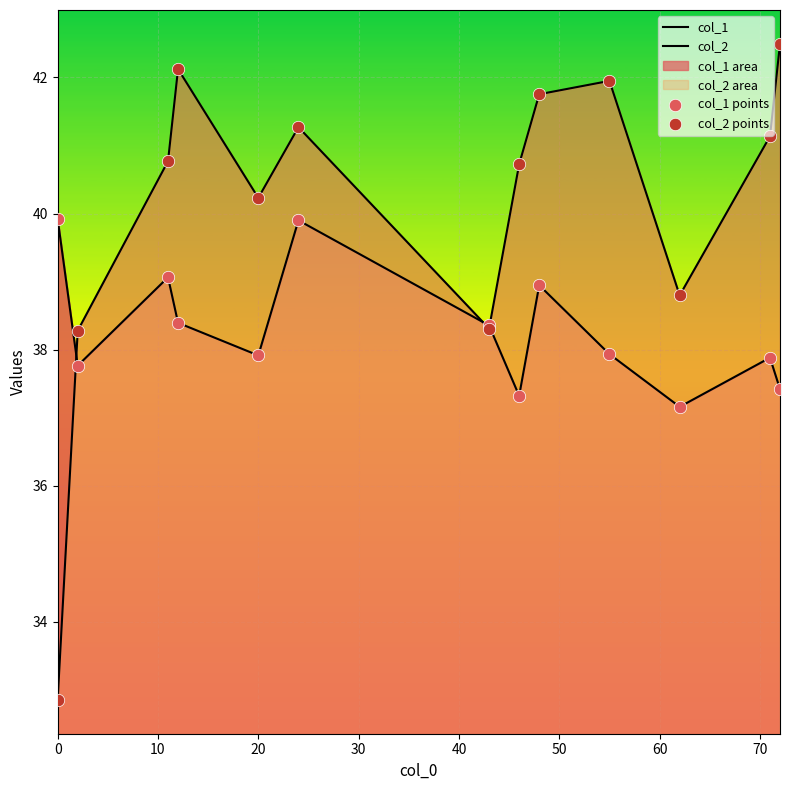

At how many categories does at least one series exceed 40?

9